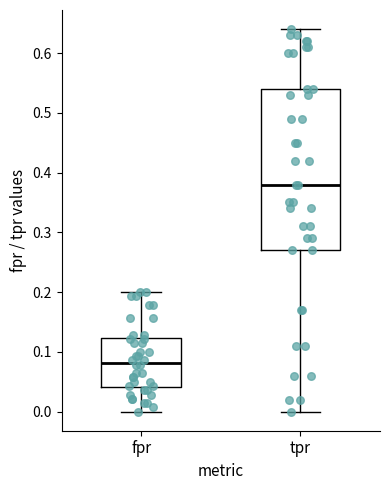

Reading left to right, transcribe this box plot: for each box, give where its median line is, the range the box spans, and where its two whiskers end, as read against the y-axis. The values are not printed on the chart, so give them approximately, as read against the axis.

fpr: median 0.08, box 0.04 to 0.12, whiskers 0.00 to 0.20
tpr: median 0.38, box 0.27 to 0.54, whiskers 0.00 to 0.64